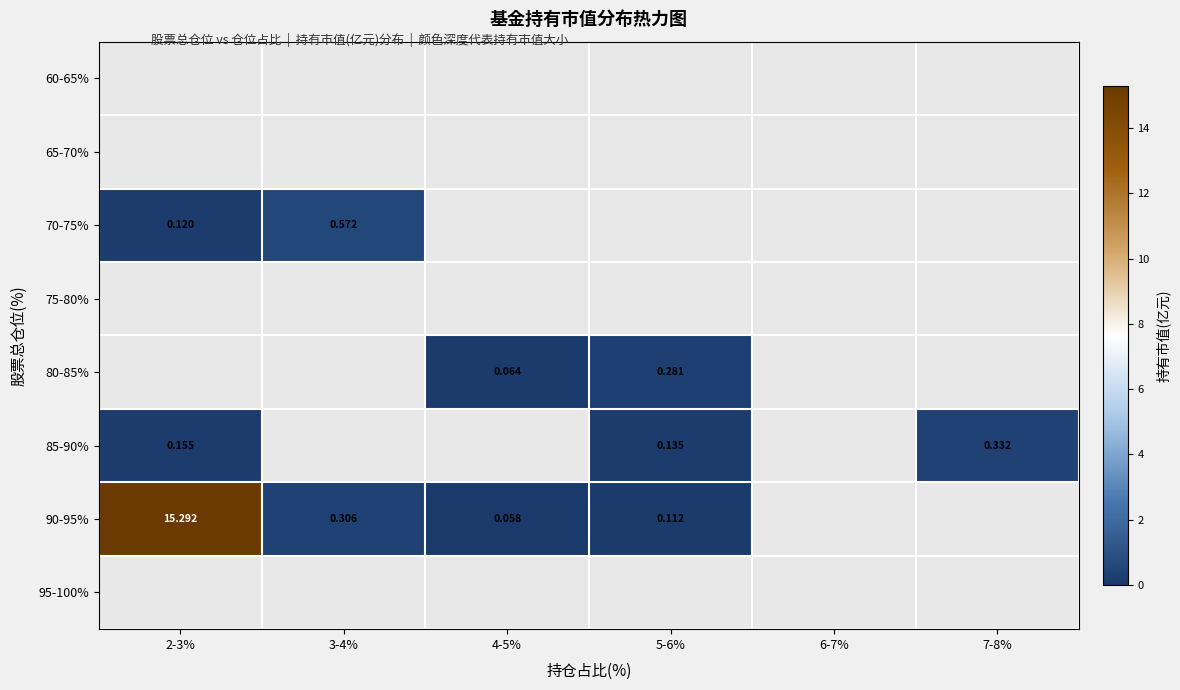

Which has a higher value, 4-5% or 5-6%?

5-6%